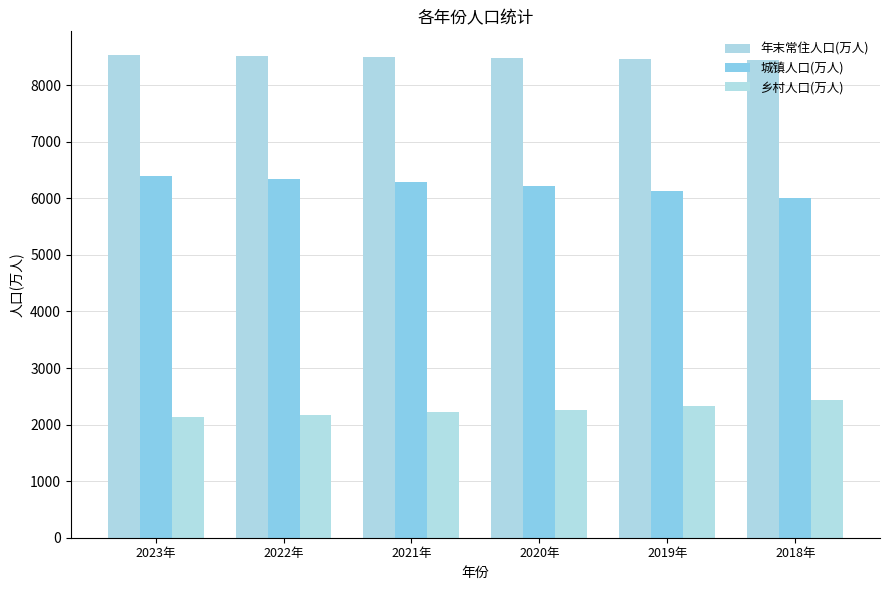

Reading right to left, what are all the values shown in this chart?

年末常住人口(万人): 8446	8469	8477	8505	8515	8526
城镇人口(万人): 6013	6137	6226	6289	6337	6398
乡村人口(万人): 2433	2332	2251	2216	2178	2128